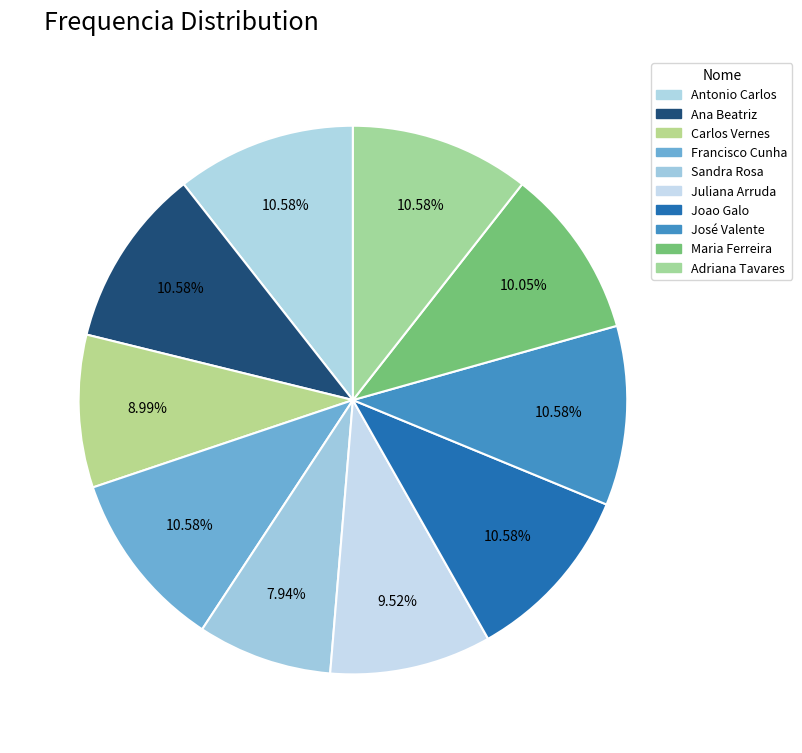

What percentage is the Francisco Cunha slice, to the nearest percent?

11%